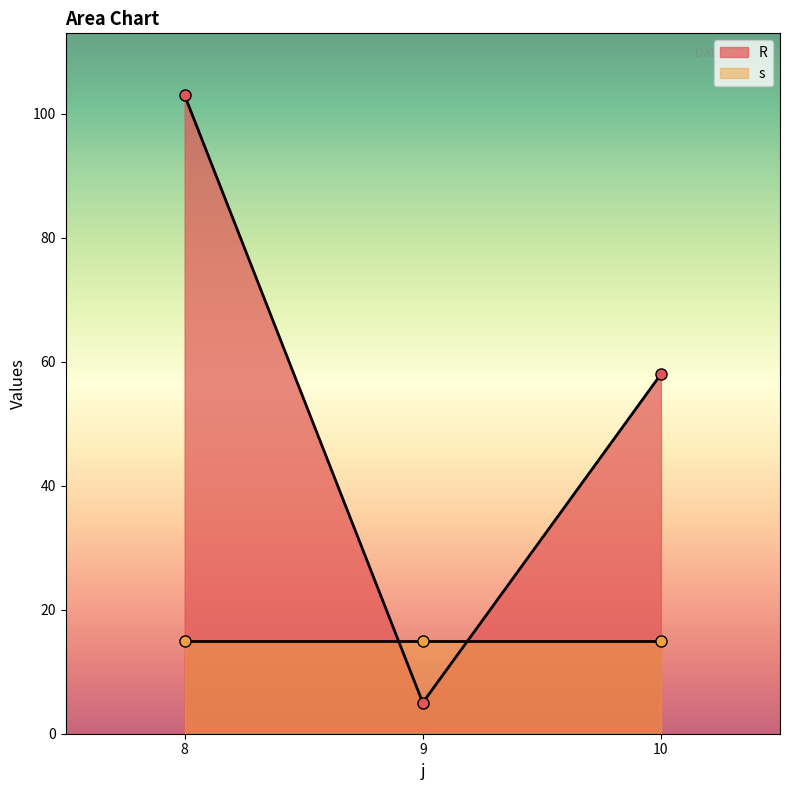

List the labels in order of R value, largest first.

8, 10, 9